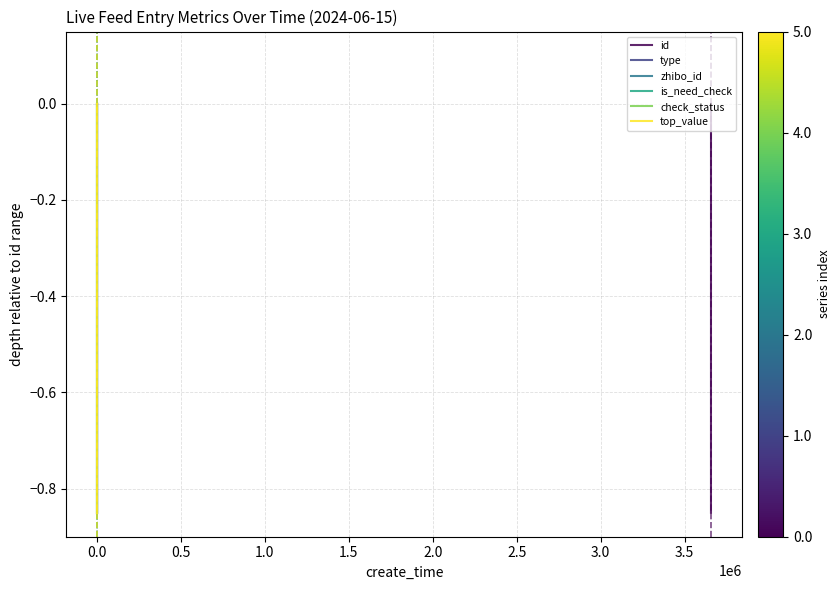

Which series has the largest total across all categories?

id